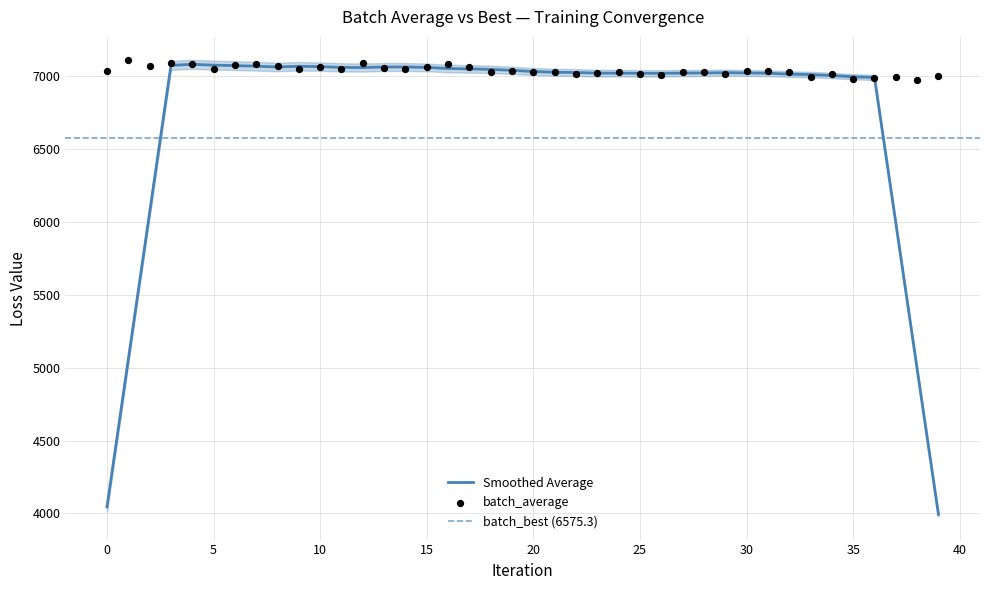

Which has a higher value, 7 or 22?

7